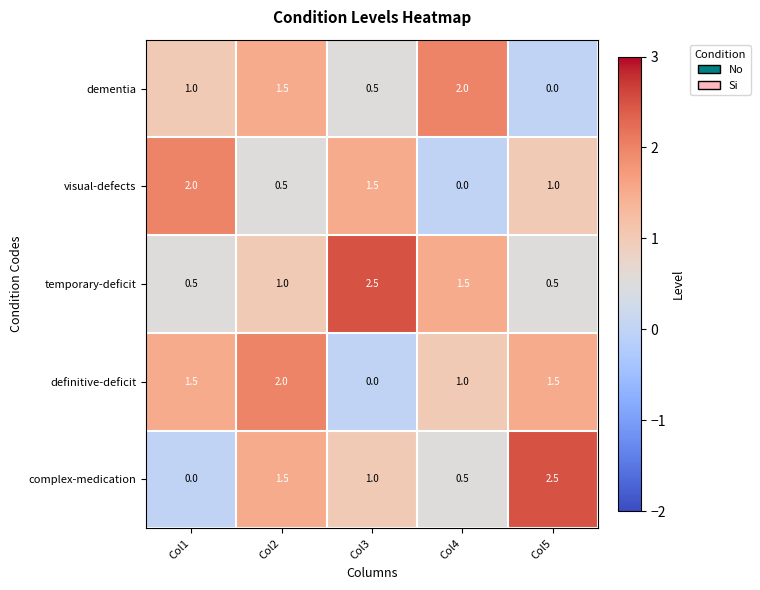

Is it true that complex-medication equals 0.3 at Col3?

False